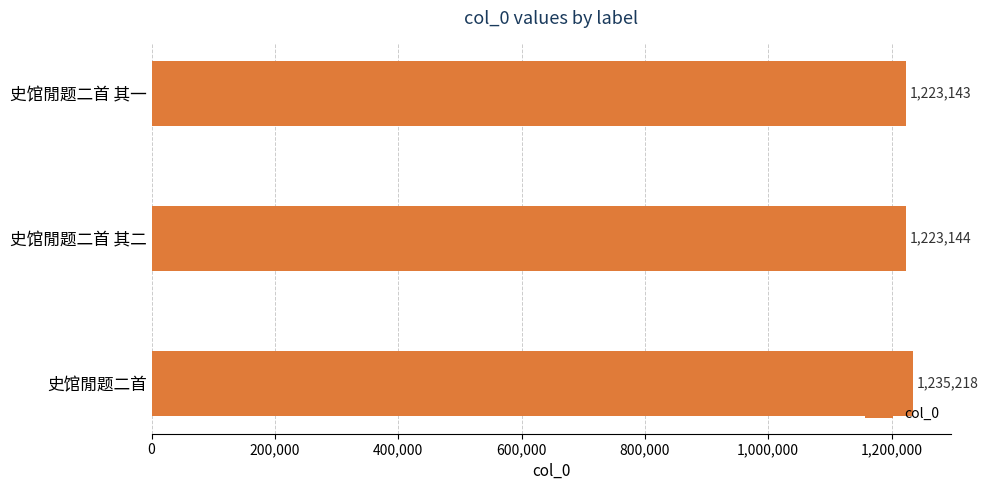

What is the ratio of the value at 史馆閒题二首 其二 to the value at 史馆閒题二首?

1.0